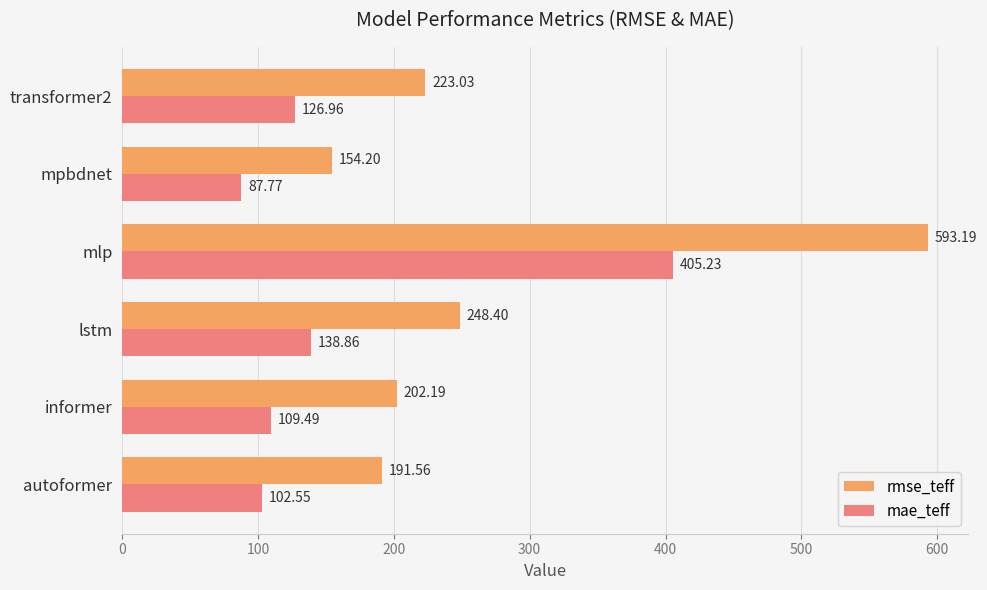

What is the maximum value for mae_teff?

405.2